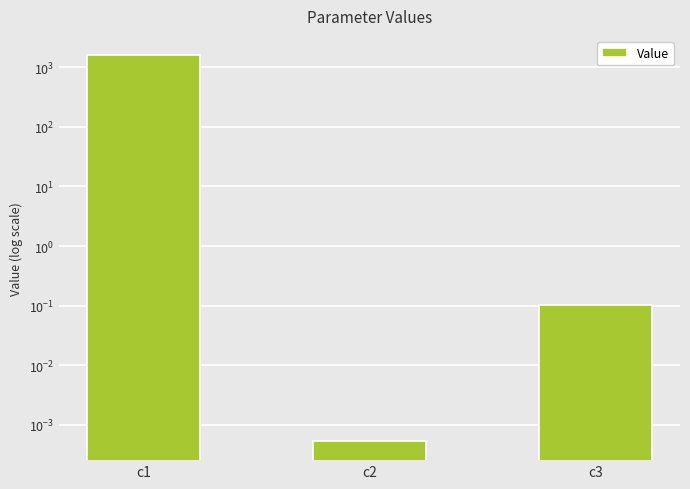

What is the value of the 3rd bar from the left?

0.1